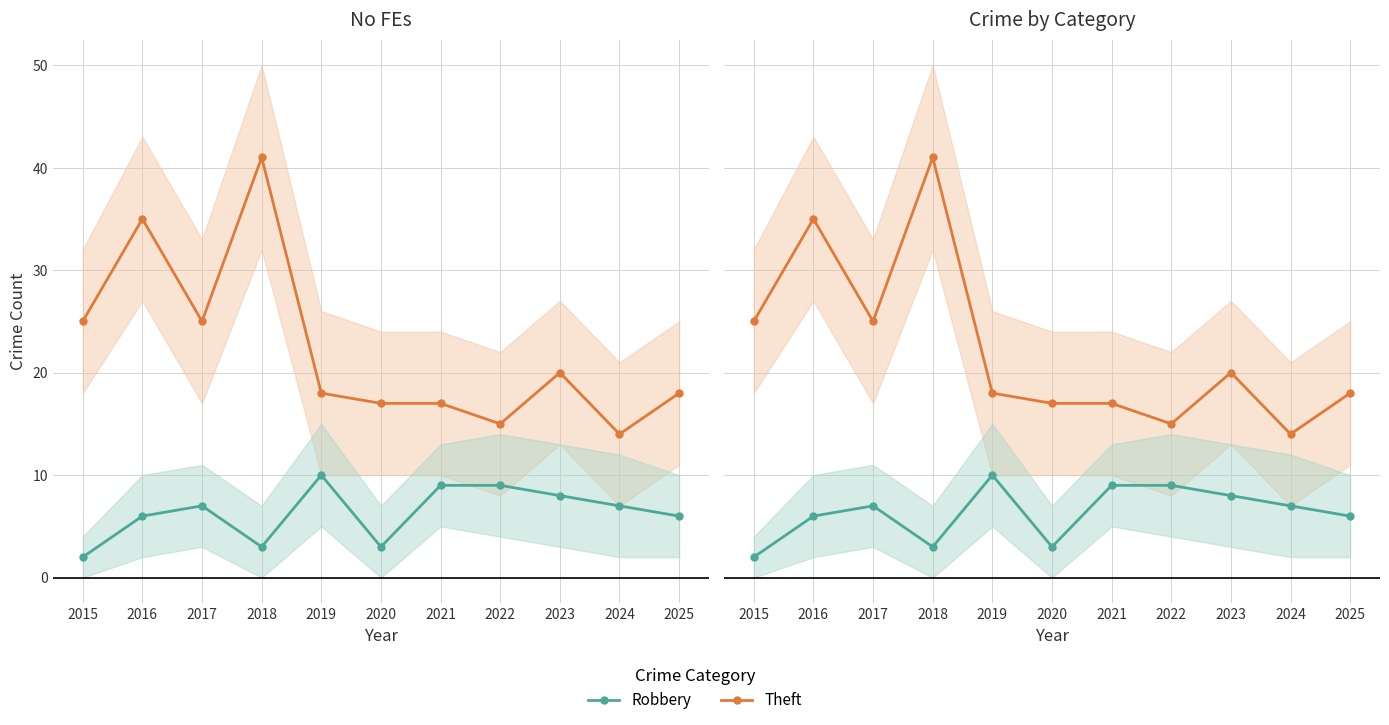

Does the chart display data point markers on the line(s)?

Yes